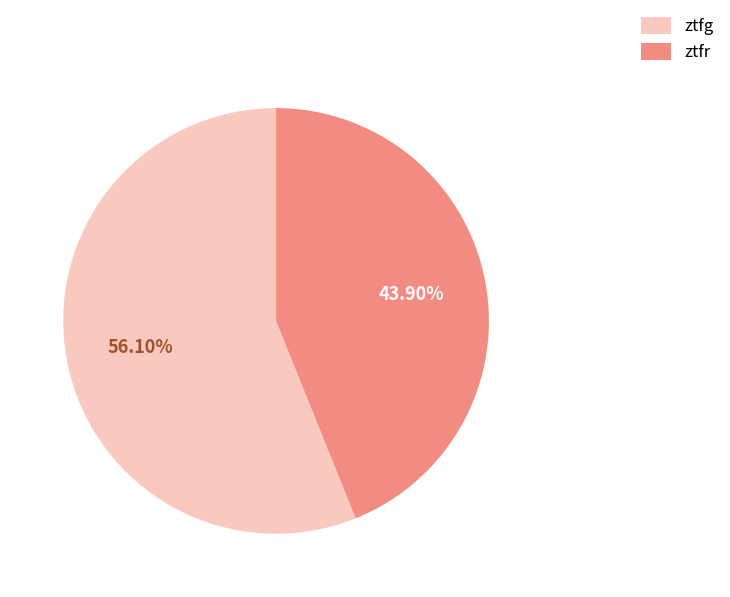

To the nearest percent, what portion does ztfg represent?

56%